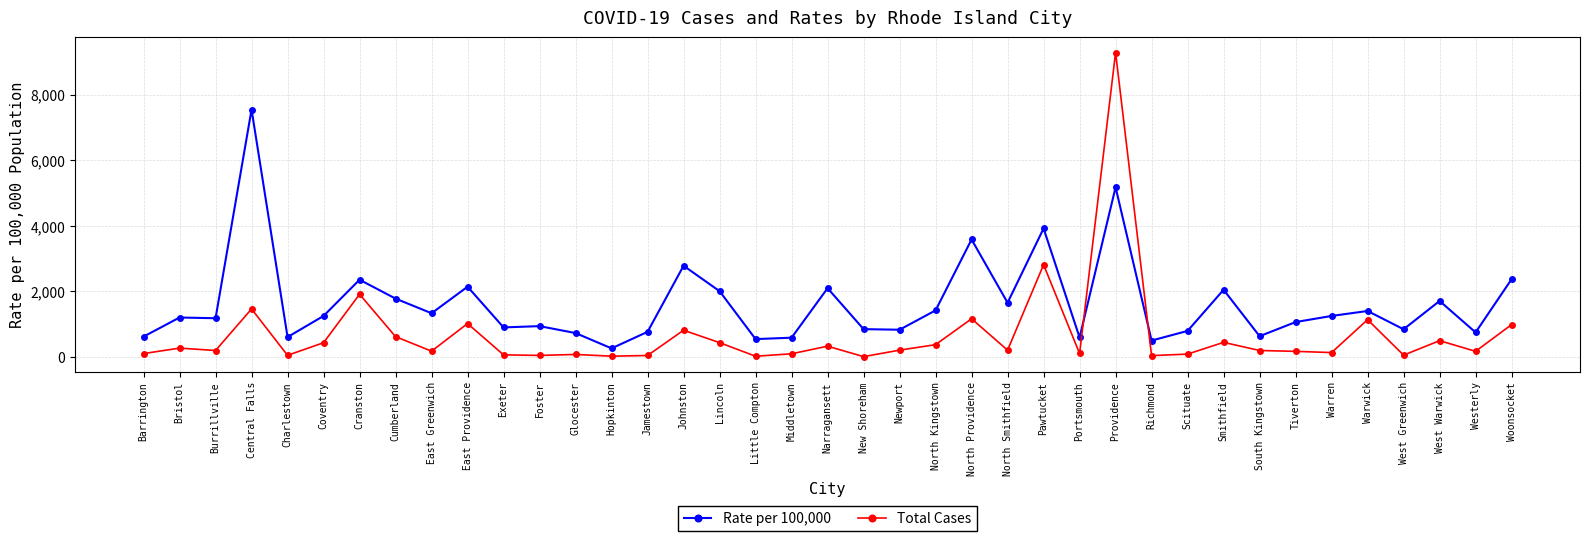

The Rate per 100,000 series shows 1331 at East Greenwich. True or false?

True